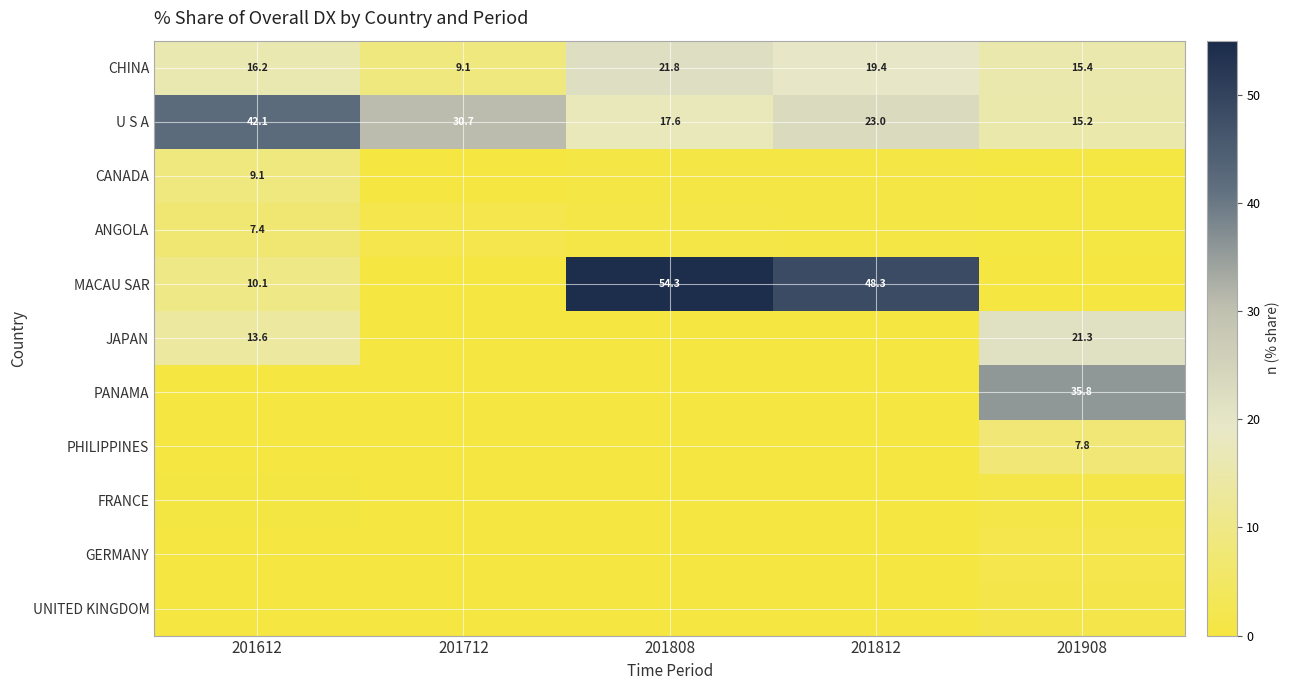

What is the average value of the PANAMA series?

7.2